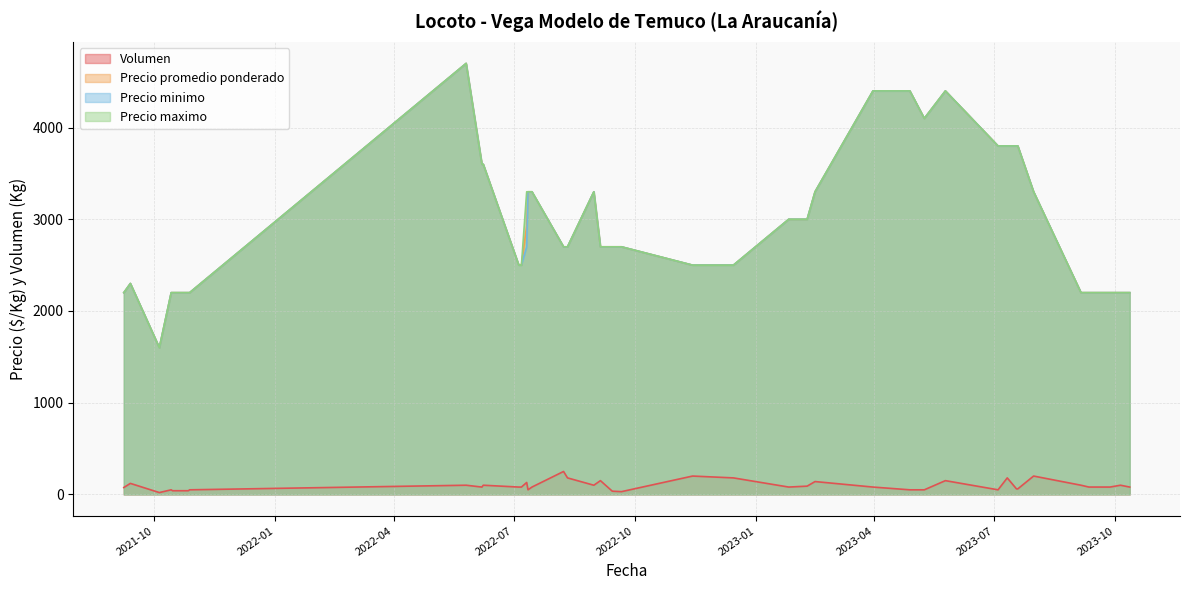

At which label does Volumen reach its minimum?

2021-10-05